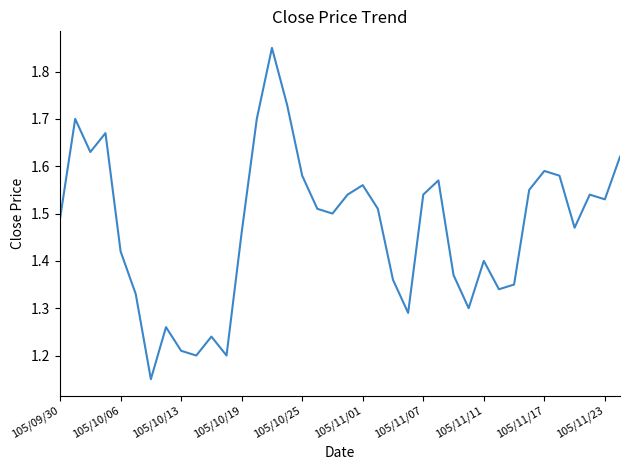

The chart shows a value of 0.5 at 105/11/23. True or false?

False